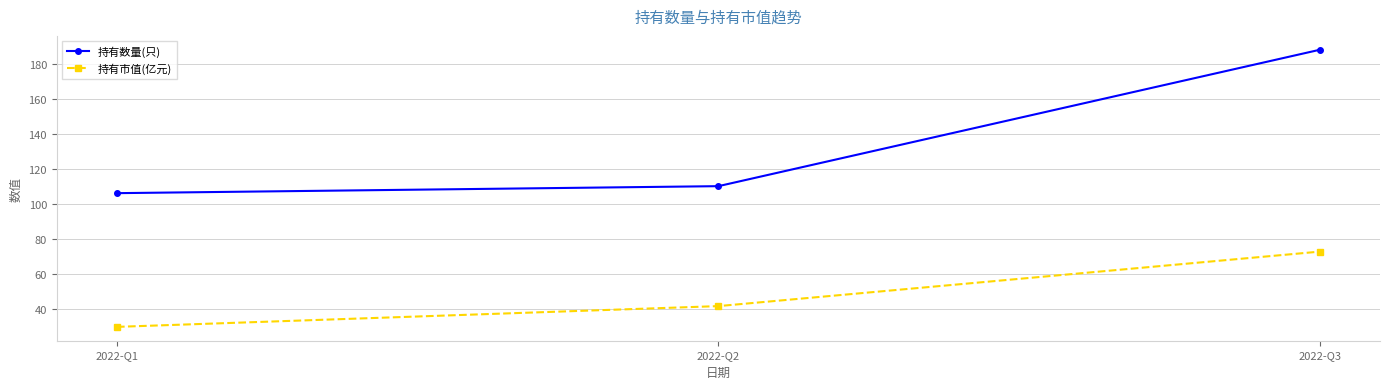

The value of 持有市值(亿元) at 2022-Q3 is 43.3. True or false?

False